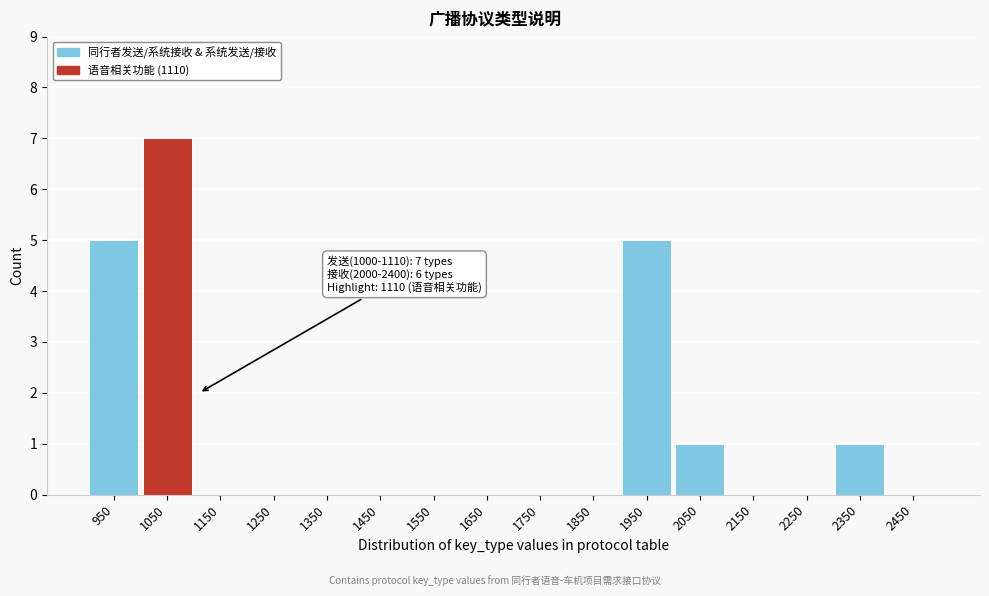

Reading left to right, transcribe all the data shown in this chart.

950=5	1050=7	1150=0	1250=0	1350=0	1450=0	1550=0	1650=0	1750=0	1850=0	1950=5	2050=1	2150=0	2250=0	2350=1	2450=0